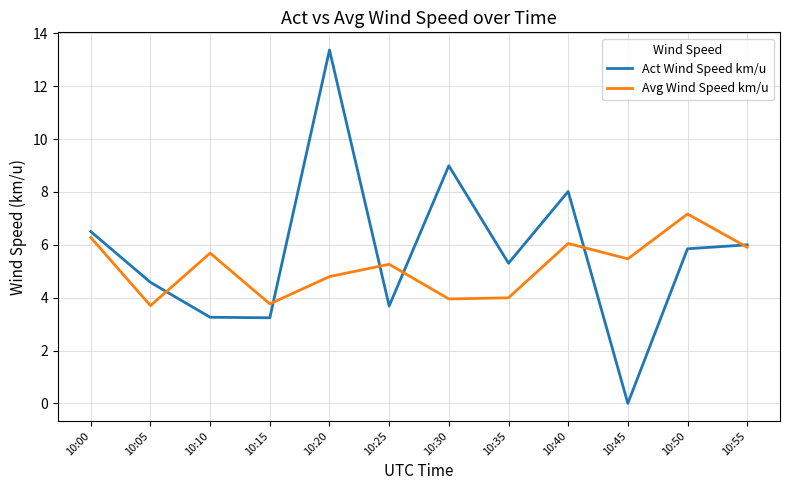

What is the difference between the highest and lowest values at 10:40?

2.0